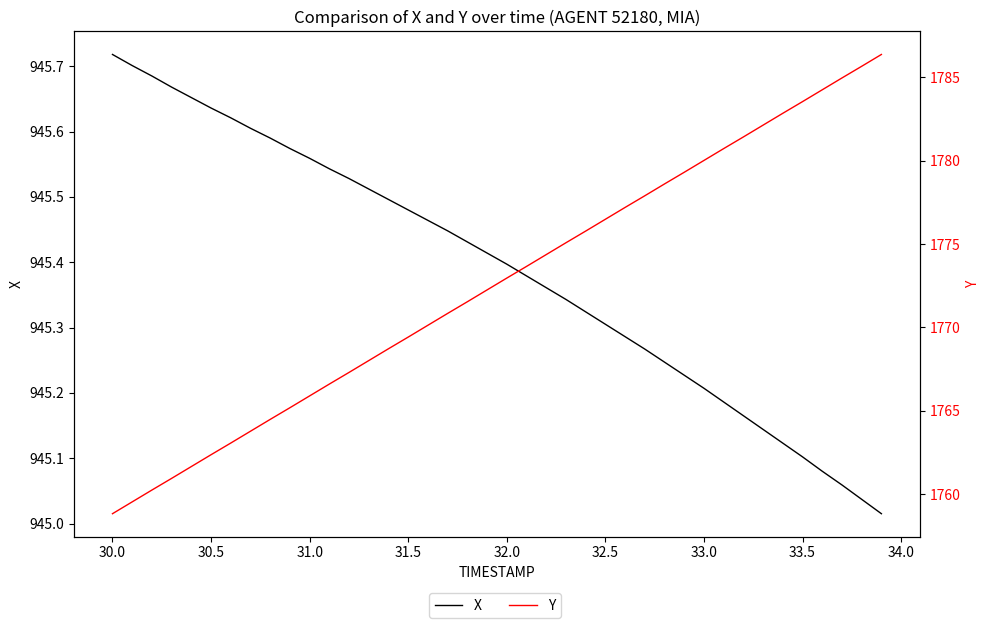

True or false: Y and X intersect in this chart.

False